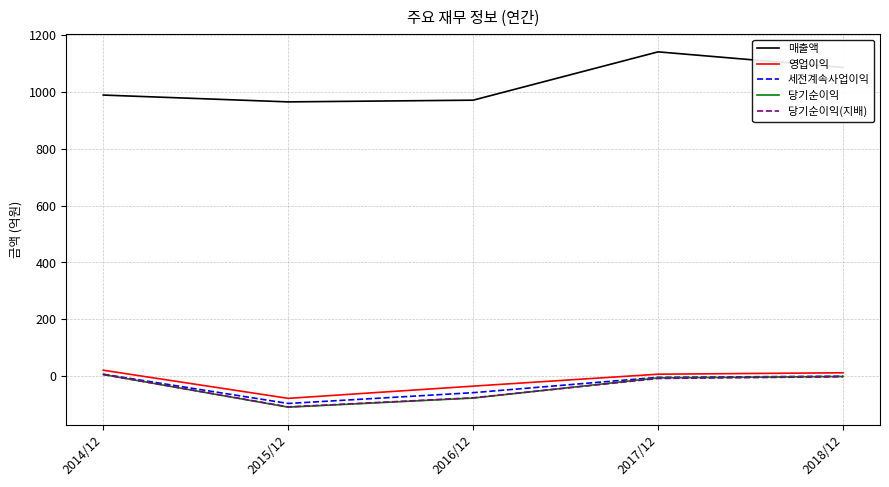

Where is 매출액 nearest to the value 1053?

2018/12